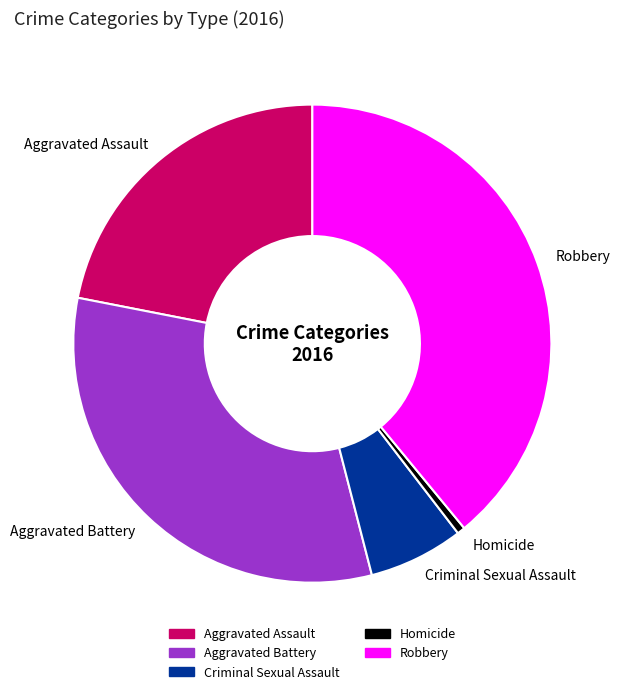

Approximately how many times larger is the value at Aggravated Battery compared to Robbery?

0.8